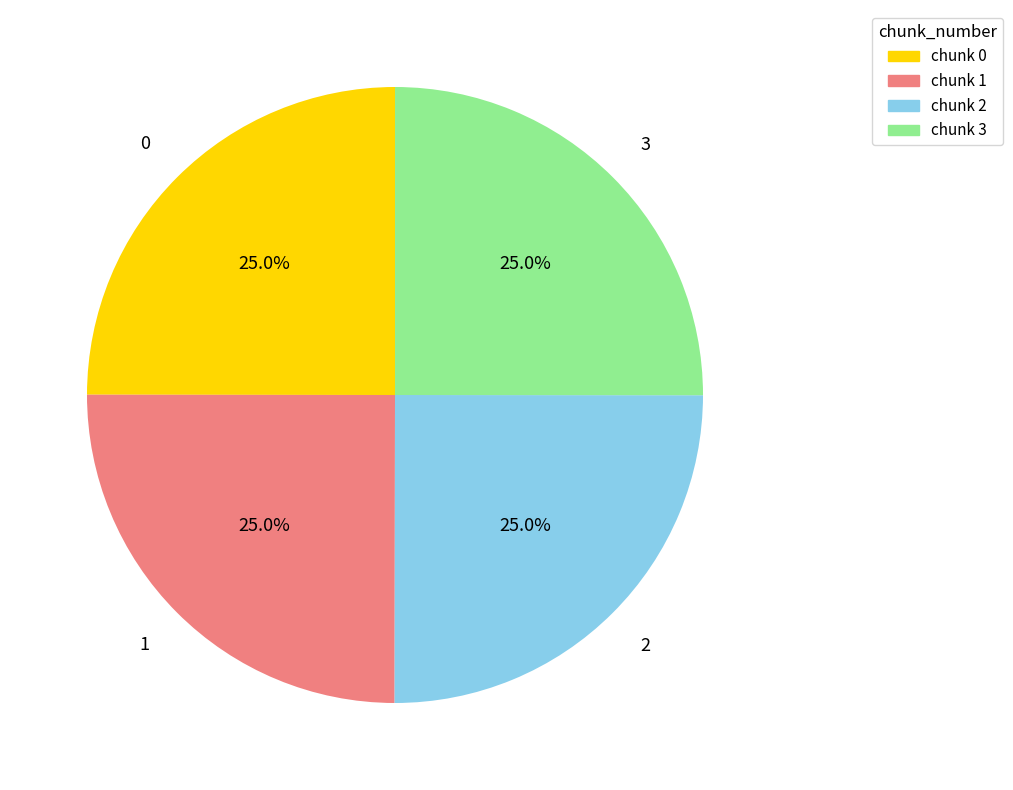

How much of the chart is everything except chunk 1?

75.0%